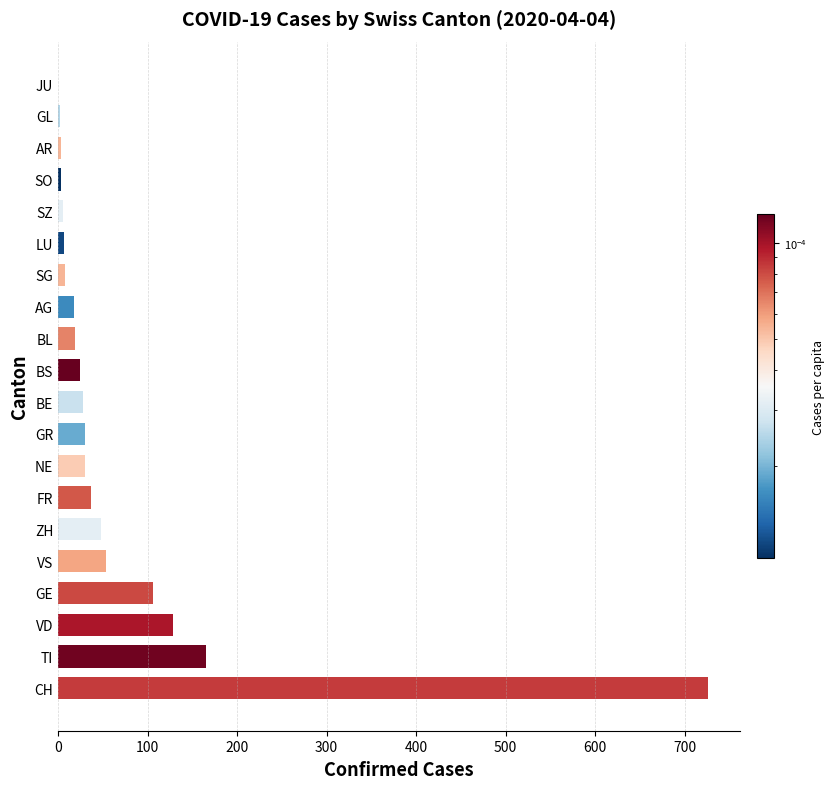

Are the bars horizontal?

Yes